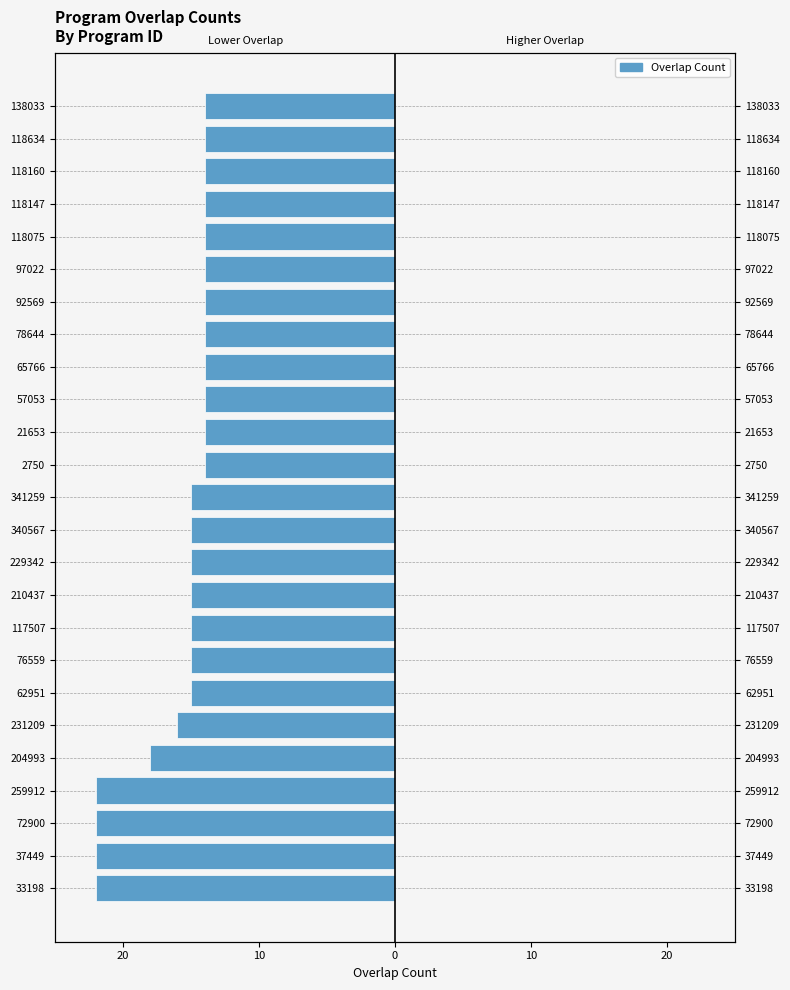

Does the chart contain stacked bars?

No